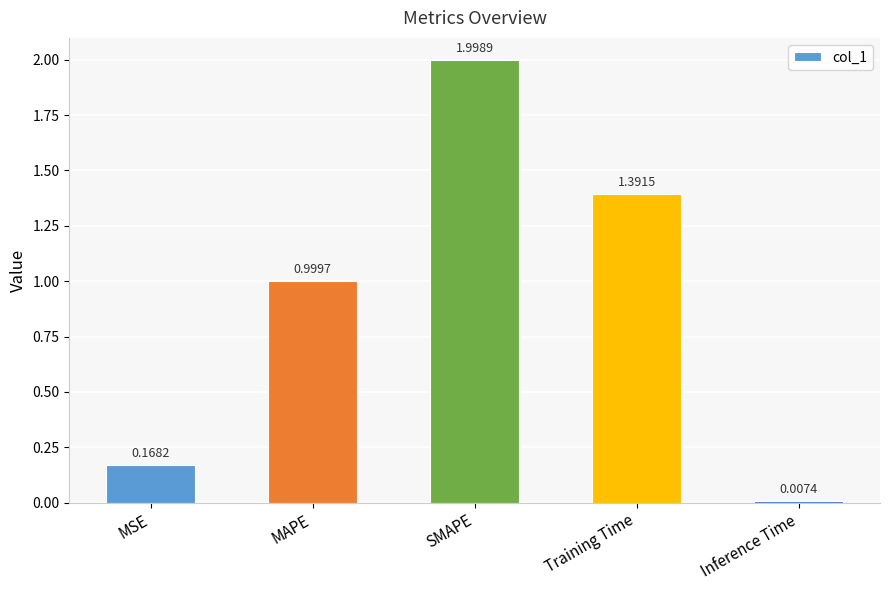

The chart shows a value of 2.9 at SMAPE. True or false?

False